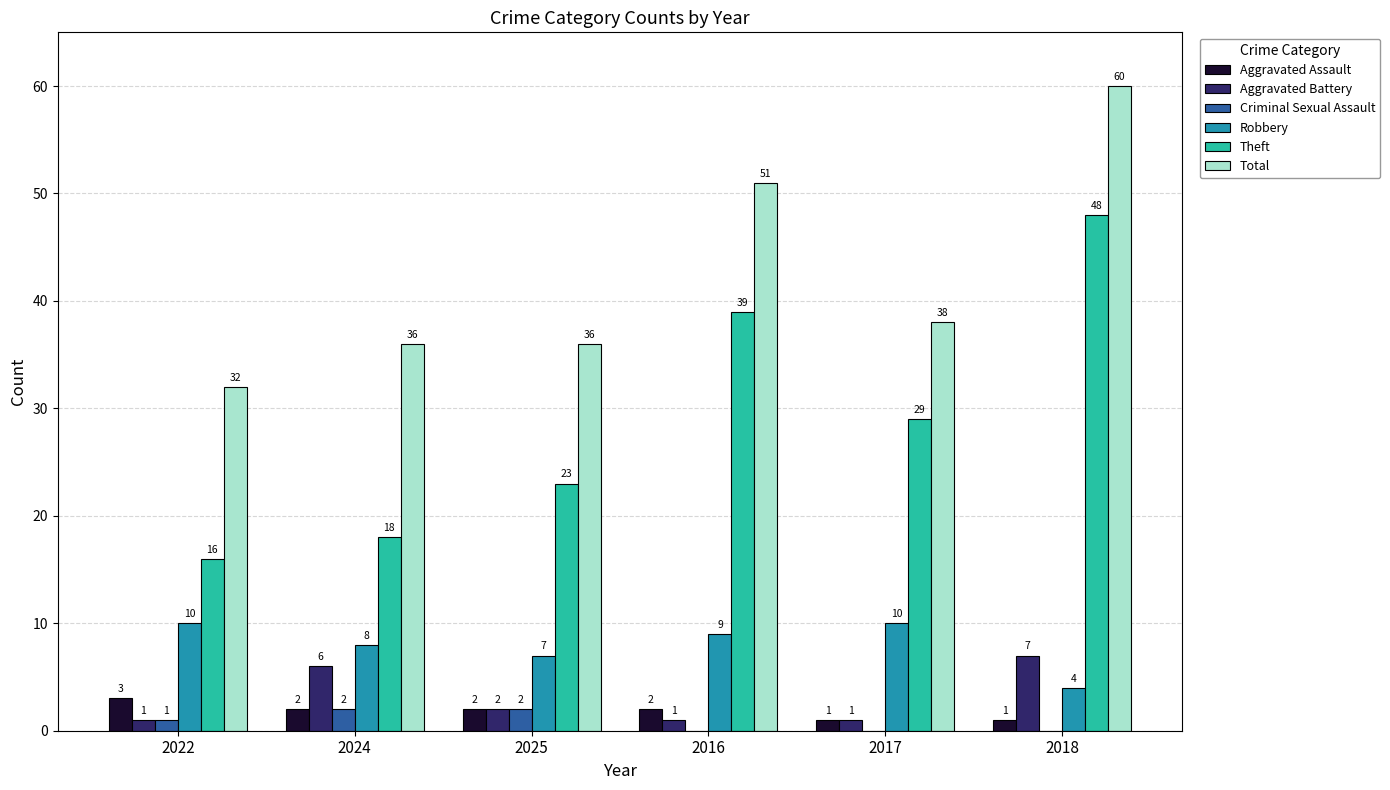

How many categories are shown in the chart?

6